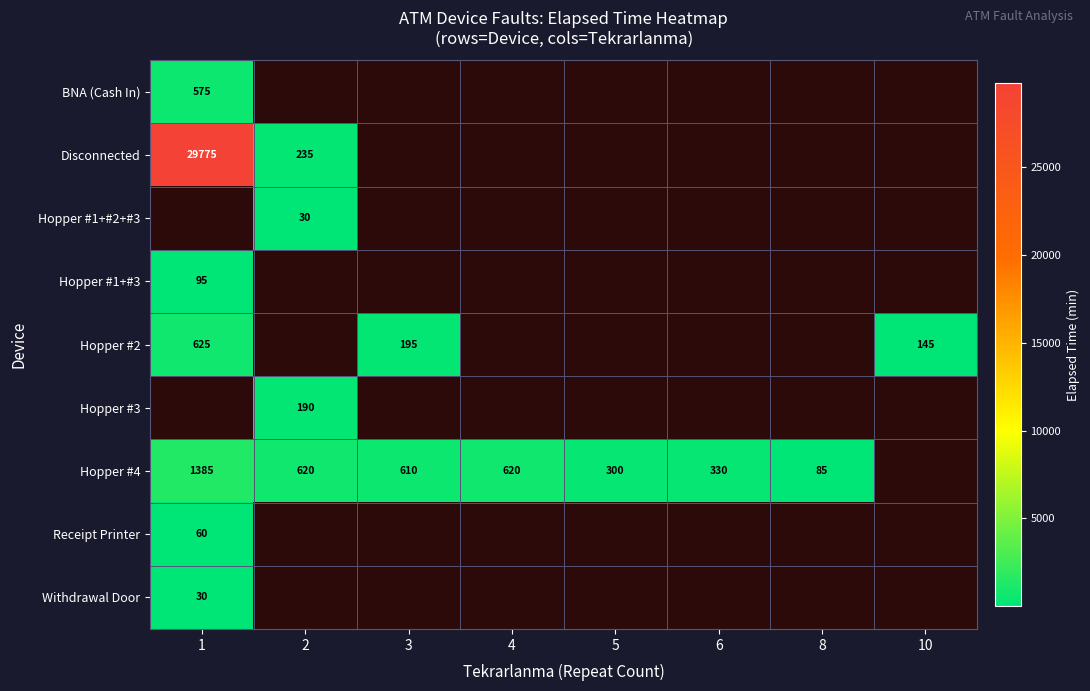

What is the total value across all series at 3?

805